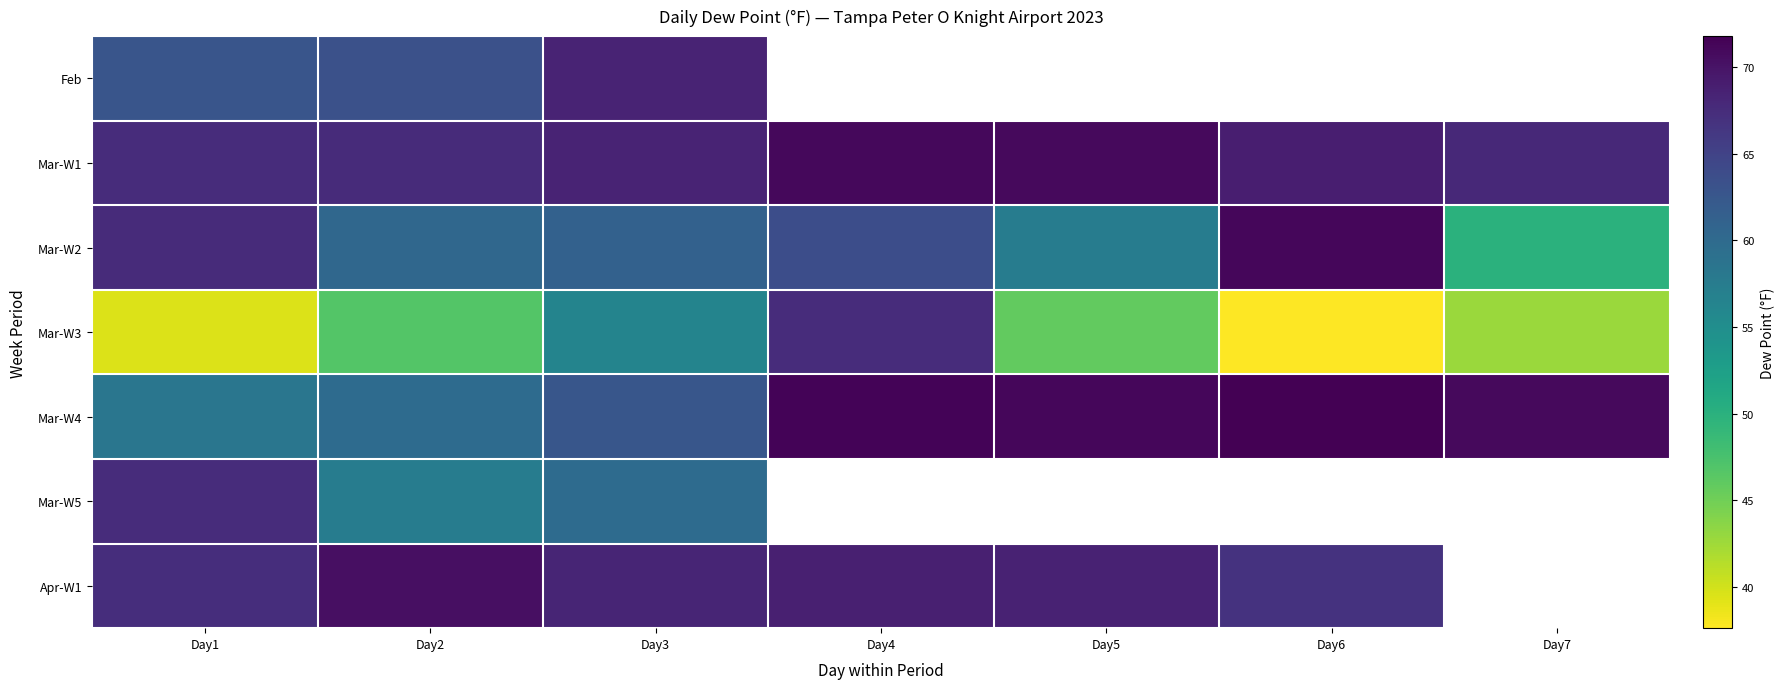

Between Day5 and Day6, which is larger?

Day6